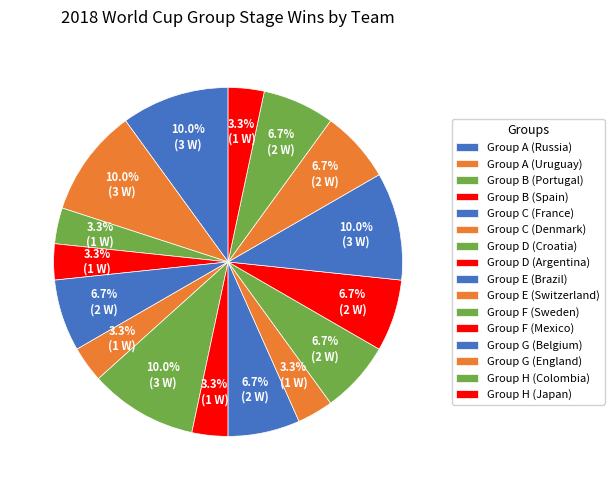

Which category has the biggest portion of the pie?

Russia